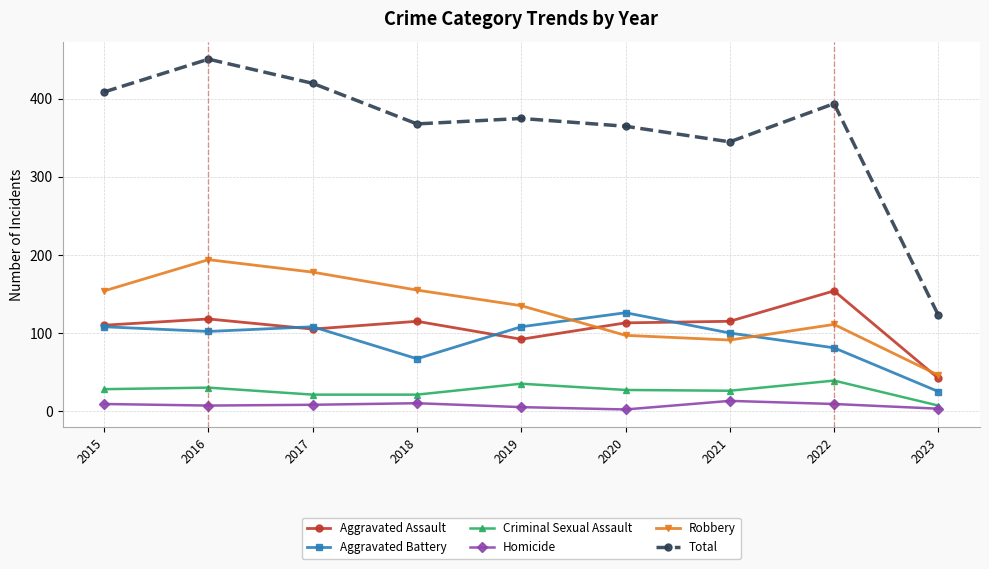

True or false: Homicide and Total cross at least once.

False